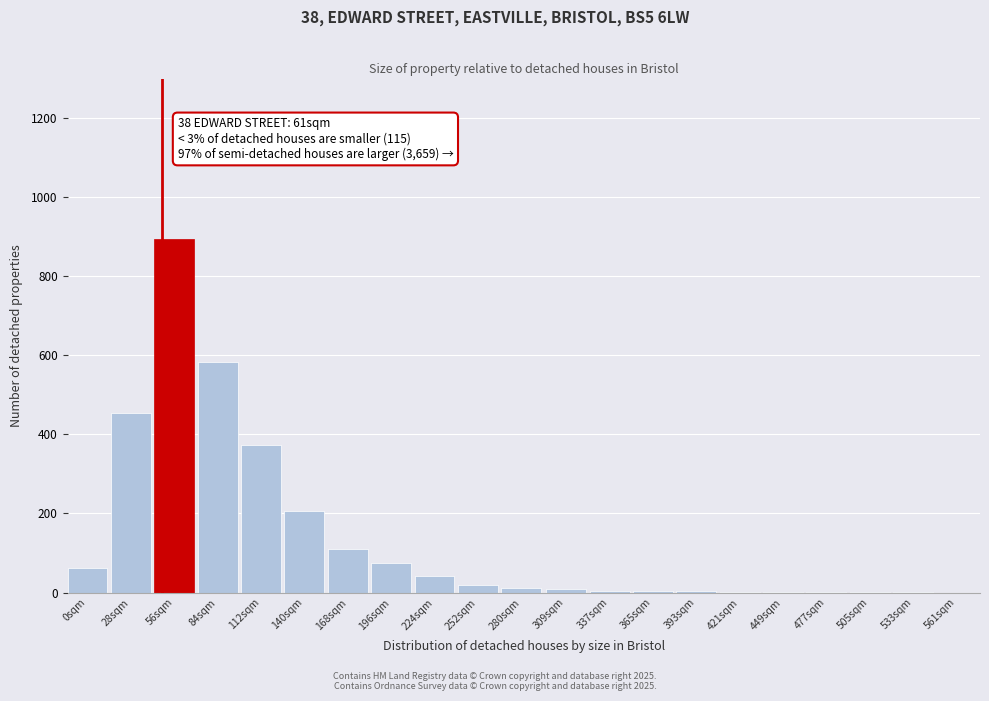

What is the maximum value shown in the chart?

893